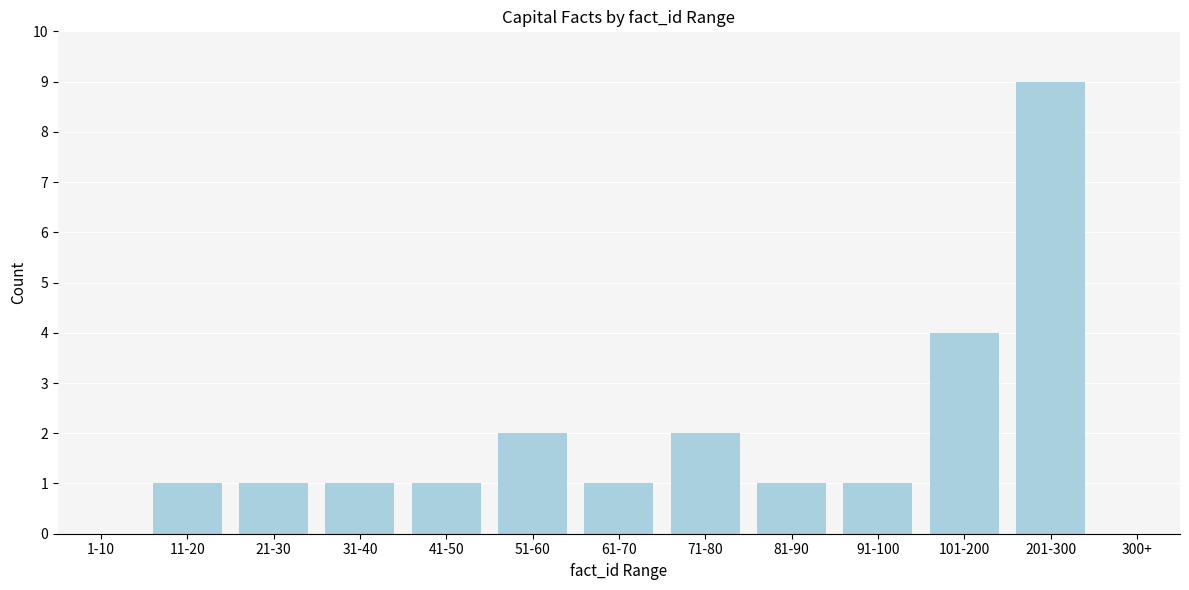

Reading right to left, what are all the values shown in this chart?

300+=0	201-300=9	101-200=4	91-100=1	81-90=1	71-80=2	61-70=1	51-60=2	41-50=1	31-40=1	21-30=1	11-20=1	1-10=0